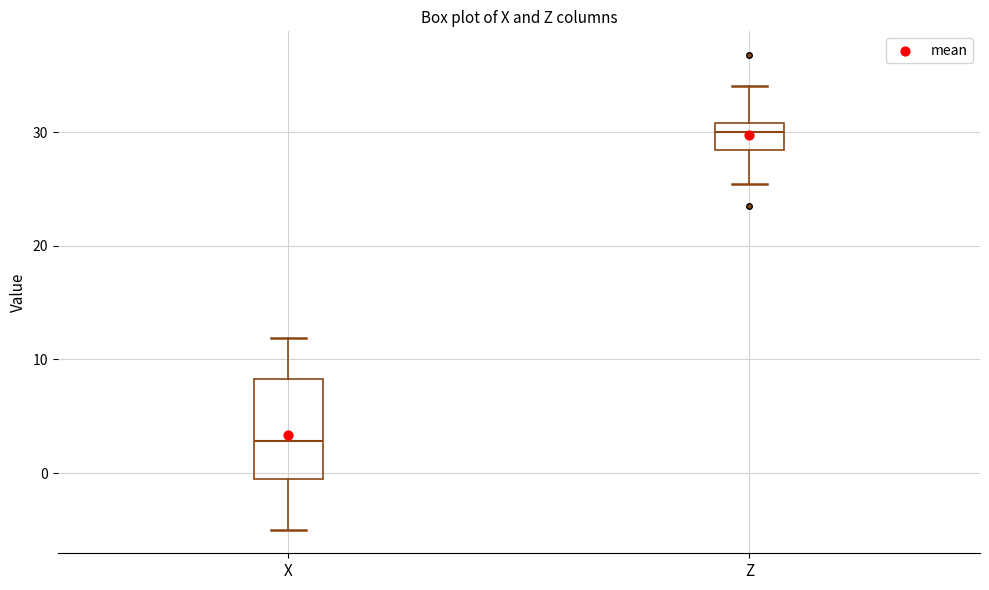

Where does the upper whisker of the box for Z end on the y-axis? The values are not printed on the chart, so give them approximately, as read against the axis.

34